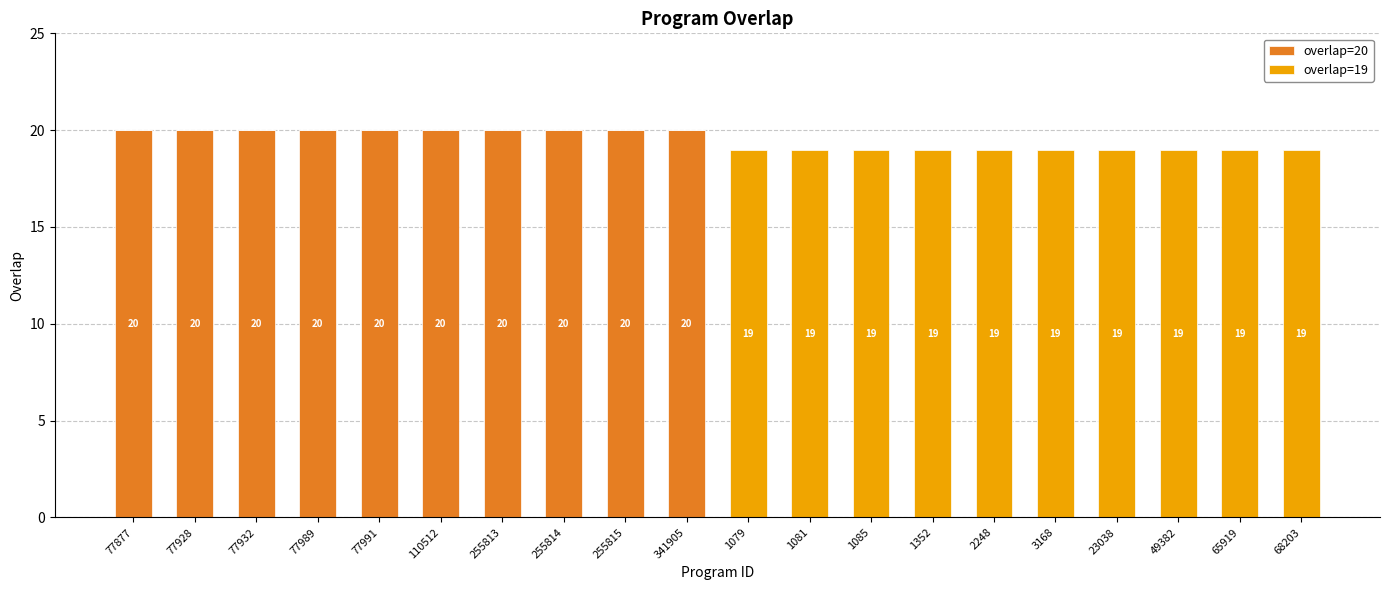

True or false: overlap=20 has a value of 20 at 110512.

True